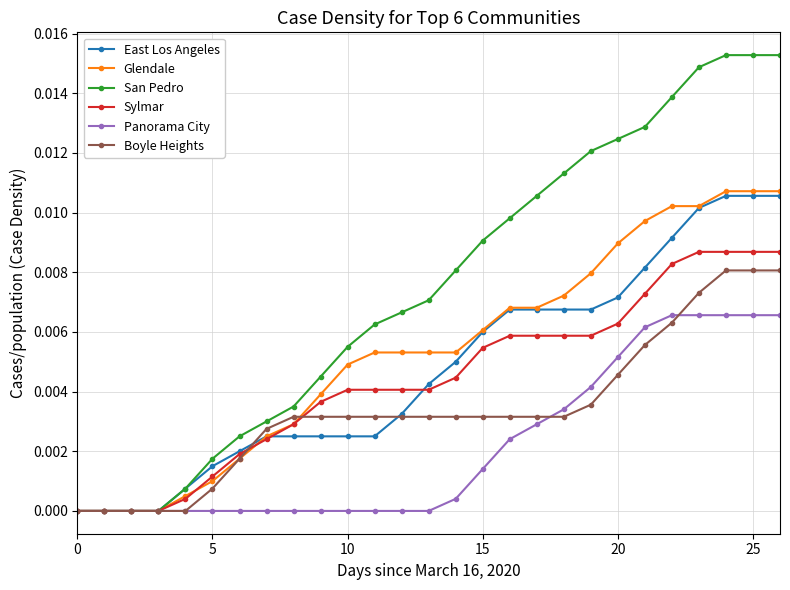

Which series has the largest range (max minus min)?

San Pedro